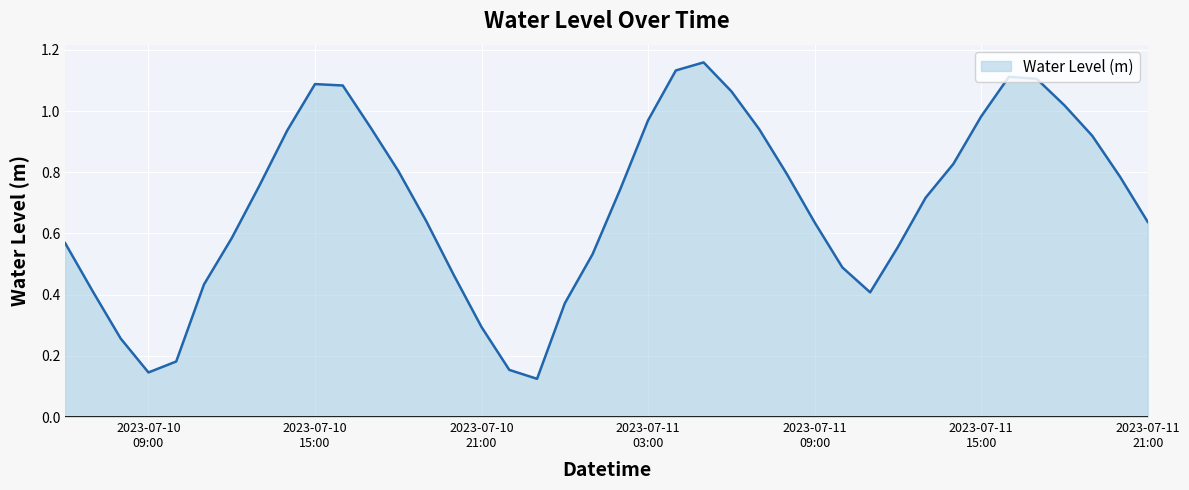

What is the minimum value shown in the chart?

0.1